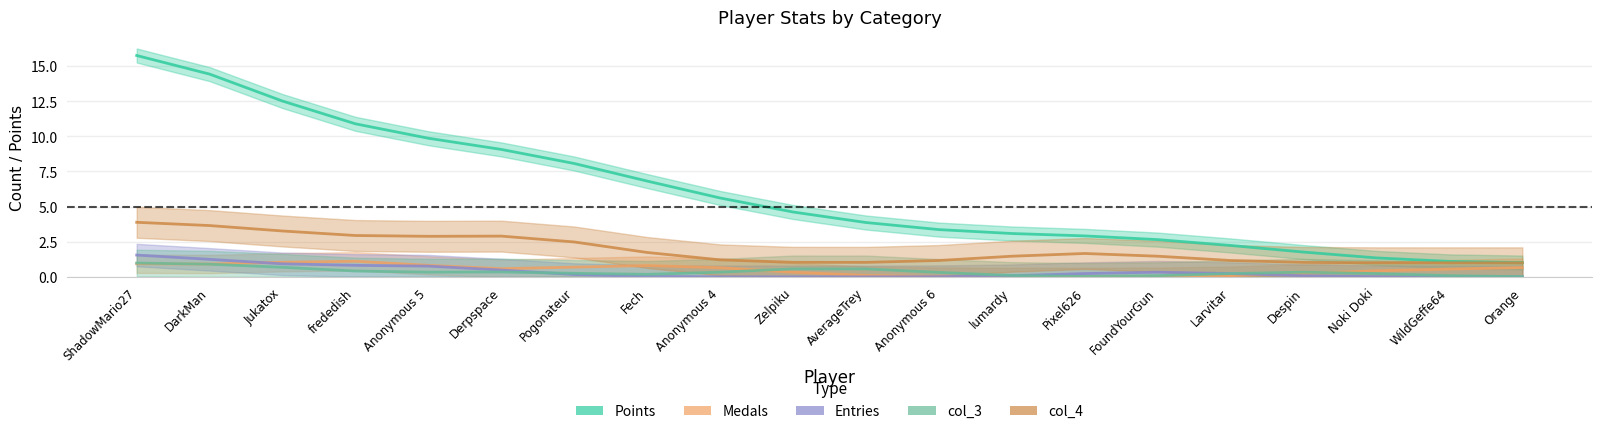

Where is Points nearest to the value 9?

Derpspace